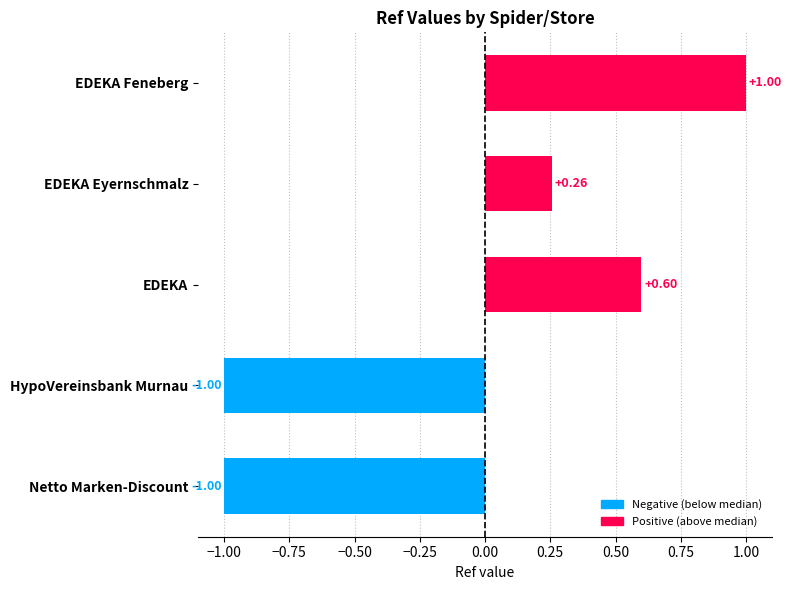

What is the change in value from EDEKA Feneberg to EDEKA Eyernschmalz?

-0.7